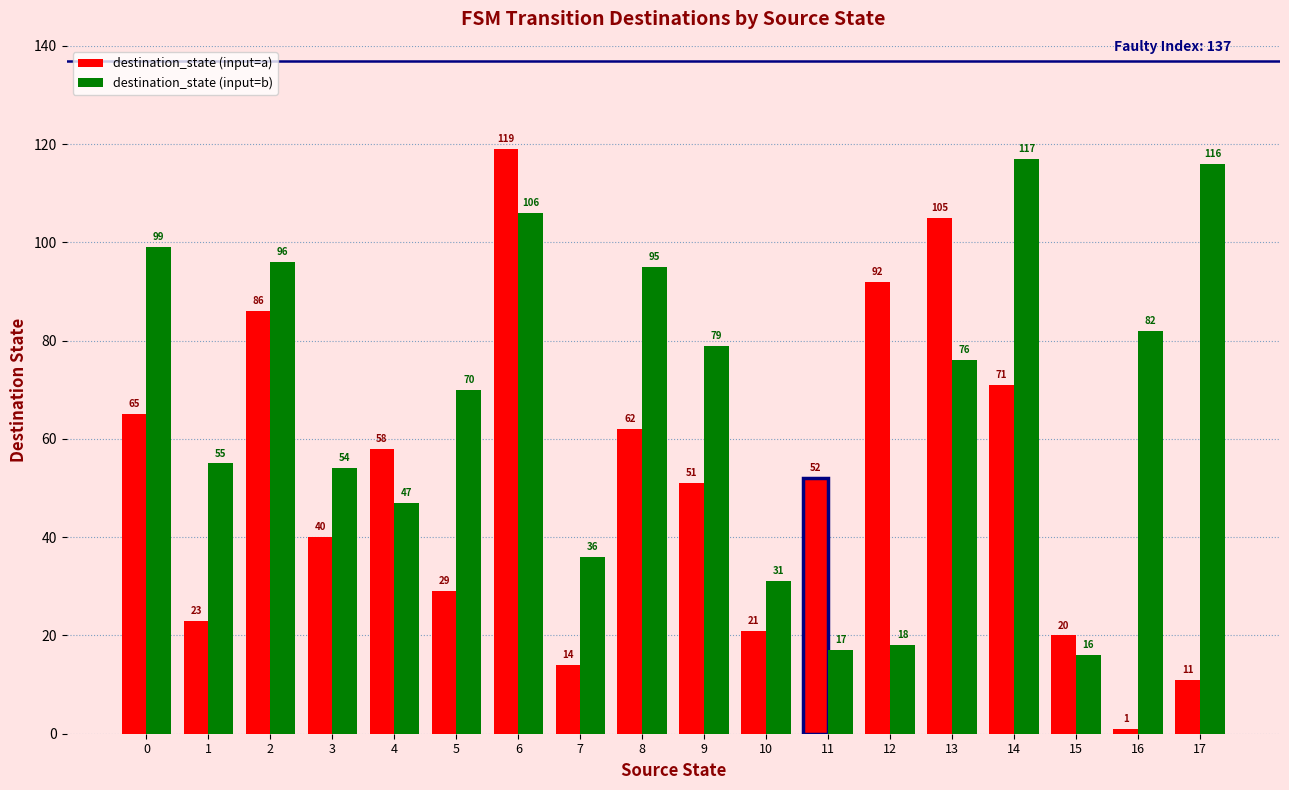

Between 14 and 16, which series saw the biggest shift?

destination_state (input=a)